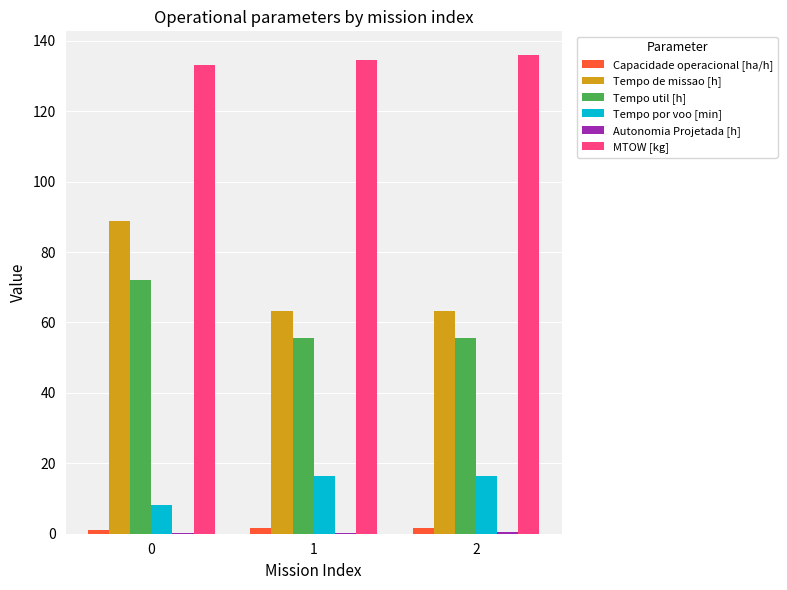

Which series has the largest total across all categories?

MTOW [kg]